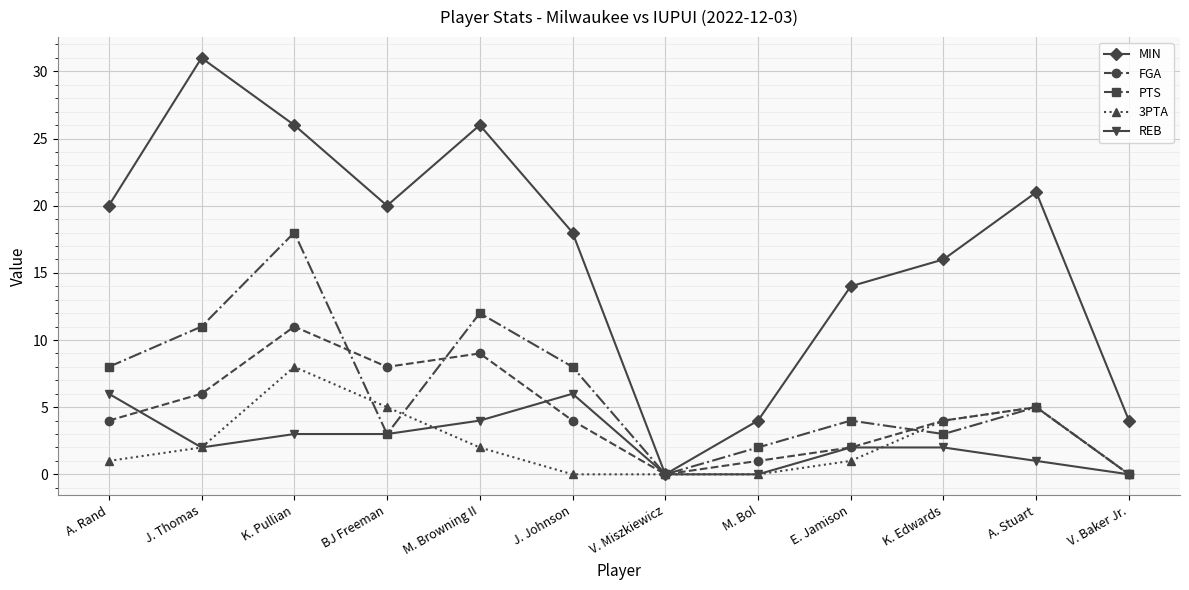

Reading right to left, list all the values displayed in this chart.

MIN: V. Baker Jr.=4	A. Stuart=21	K. Edwards=16	E. Jamison=14	M. Bol=4	V. Miszkiewicz=0	J. Johnson=18	M. Browning II=26	BJ Freeman=20	K. Pullian=26	J. Thomas=31	A. Rand=20
FGA: V. Baker Jr.=0	A. Stuart=5	K. Edwards=4	E. Jamison=2	M. Bol=1	V. Miszkiewicz=0	J. Johnson=4	M. Browning II=9	BJ Freeman=8	K. Pullian=11	J. Thomas=6	A. Rand=4
PTS: V. Baker Jr.=0	A. Stuart=5	K. Edwards=3	E. Jamison=4	M. Bol=2	V. Miszkiewicz=0	J. Johnson=8	M. Browning II=12	BJ Freeman=3	K. Pullian=18	J. Thomas=11	A. Rand=8
3PTA: V. Baker Jr.=0	A. Stuart=5	K. Edwards=4	E. Jamison=1	M. Bol=0	V. Miszkiewicz=0	J. Johnson=0	M. Browning II=2	BJ Freeman=5	K. Pullian=8	J. Thomas=2	A. Rand=1
REB: V. Baker Jr.=0	A. Stuart=1	K. Edwards=2	E. Jamison=2	M. Bol=0	V. Miszkiewicz=0	J. Johnson=6	M. Browning II=4	BJ Freeman=3	K. Pullian=3	J. Thomas=2	A. Rand=6